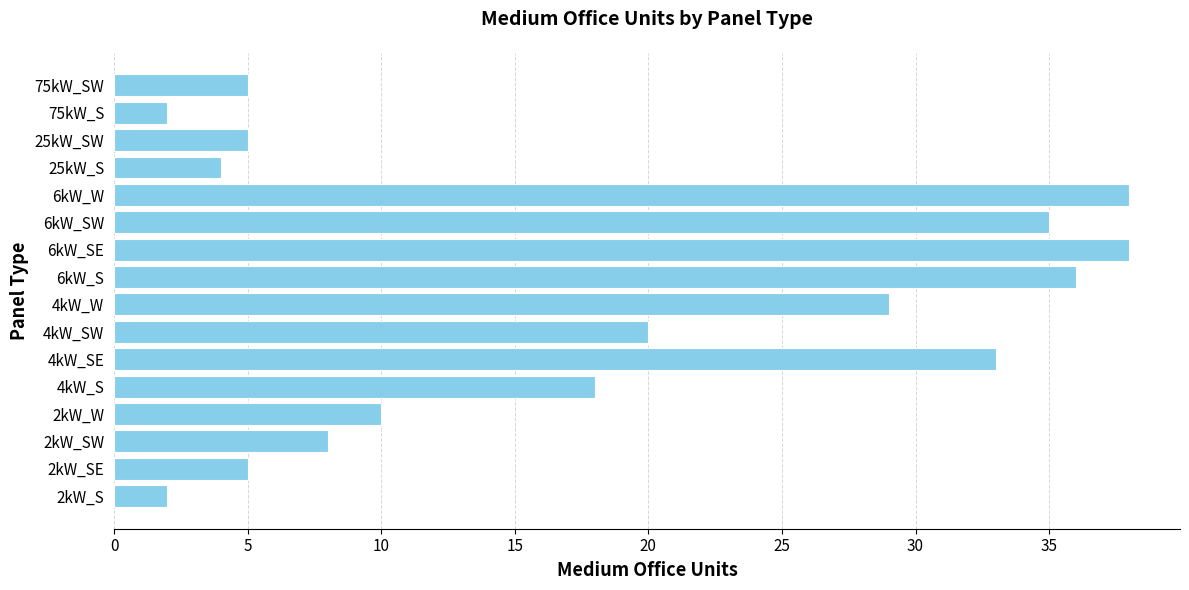

How many data points does each series have?

16